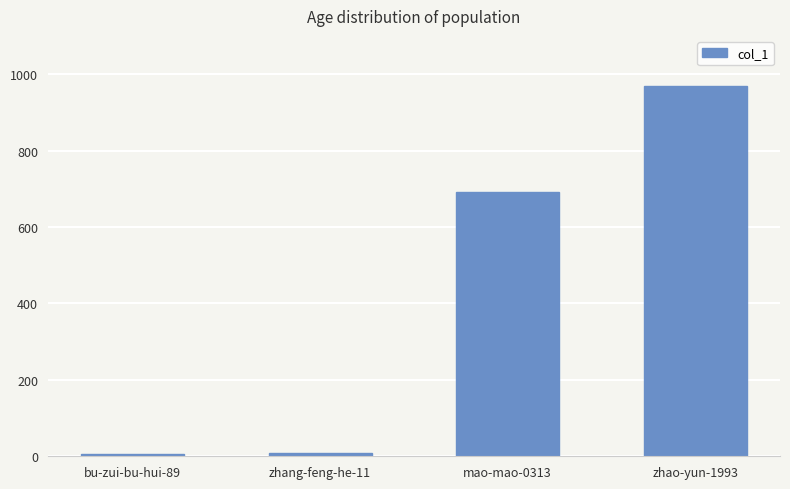

Read the value at bu-zui-bu-hui-89, to the nearest 10.

10